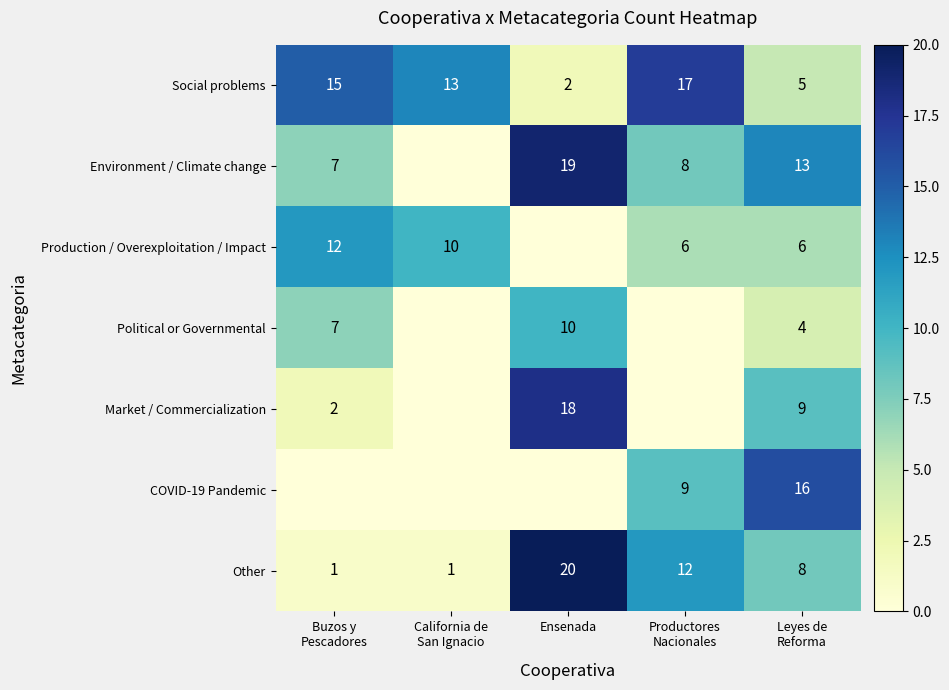

What is the difference between the second highest and second lowest values in the Social problems series?

10